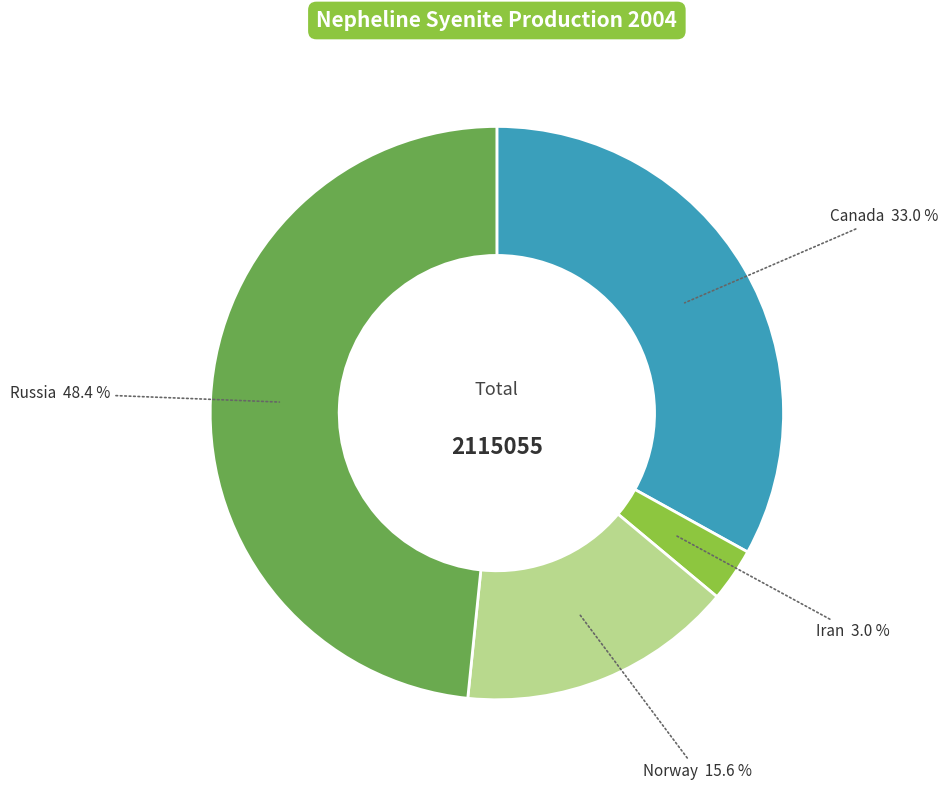

What portion of the pie excludes Canada?

67.0%